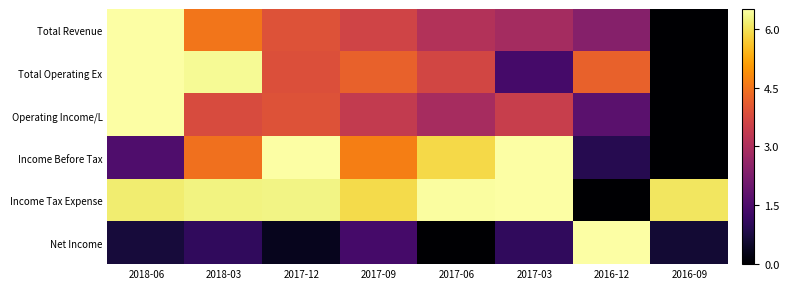

Reading right to left, extract all data points from this chart.

Total Revenue: 2016-09=0.0	2016-12=2.4	2017-03=2.9	2017-06=3.1	2017-09=3.6	2017-12=3.9	2018-03=4.5	2018-06=6.5
Total Operating Ex: 2016-09=0.0	2016-12=4.2	2017-03=1.4	2017-06=3.7	2017-09=4.2	2017-12=3.9	2018-03=6.4	2018-06=6.5
Operating Income/L: 2016-09=0.0	2016-12=1.7	2017-03=3.5	2017-06=2.9	2017-09=3.4	2017-12=3.9	2018-03=3.8	2018-06=6.5
Income Before Tax: 2016-09=0.0	2016-12=0.9	2017-03=6.5	2017-06=5.9	2017-09=4.7	2017-12=6.5	2018-03=4.4	2018-06=1.5
Income Tax Expense: 2016-09=6.1	2016-12=0.0	2017-03=6.5	2017-06=6.5	2017-09=5.9	2017-12=6.3	2018-03=6.3	2018-06=6.2
Net Income: 2016-09=0.6	2016-12=6.5	2017-03=1.0	2017-06=0.0	2017-09=1.3	2017-12=0.3	2018-03=1.1	2018-06=0.7